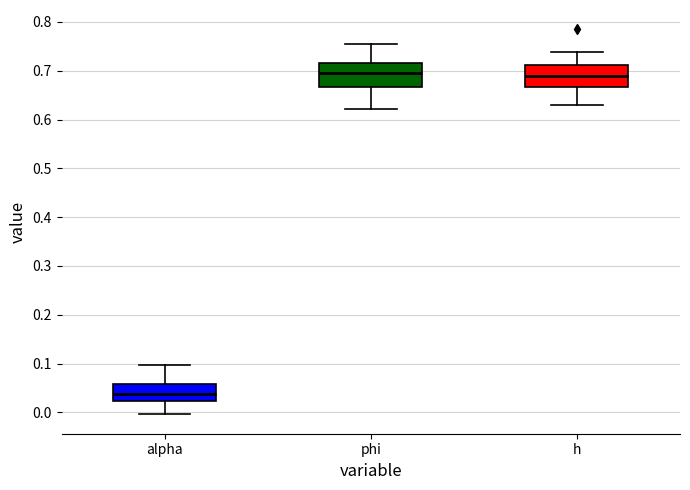

Reading left to right, read every box against the y-axis: the position of its median line, the range the box covers, and the ends of its whiskers. The values are not printed on the chart, so give them approximately, as read against the axis.

alpha: median 0.04, box 0.02 to 0.06, whiskers 0.00 to 0.10
phi: median 0.69, box 0.67 to 0.71, whiskers 0.62 to 0.75
h: median 0.69, box 0.67 to 0.71, whiskers 0.63 to 0.74